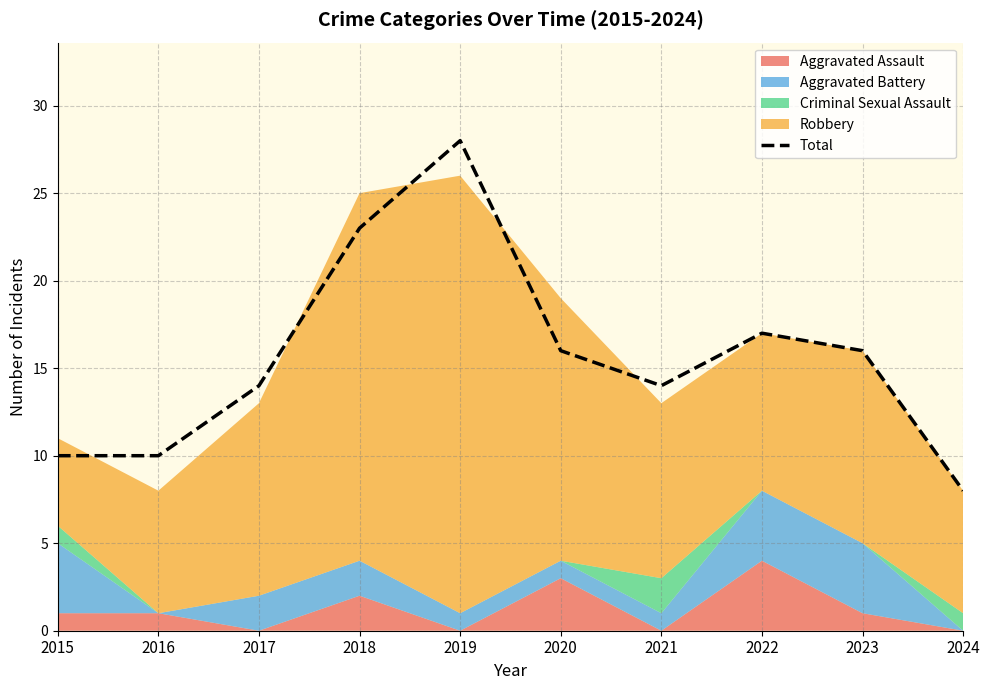

True or false: the data shows 2 at 2016.

False